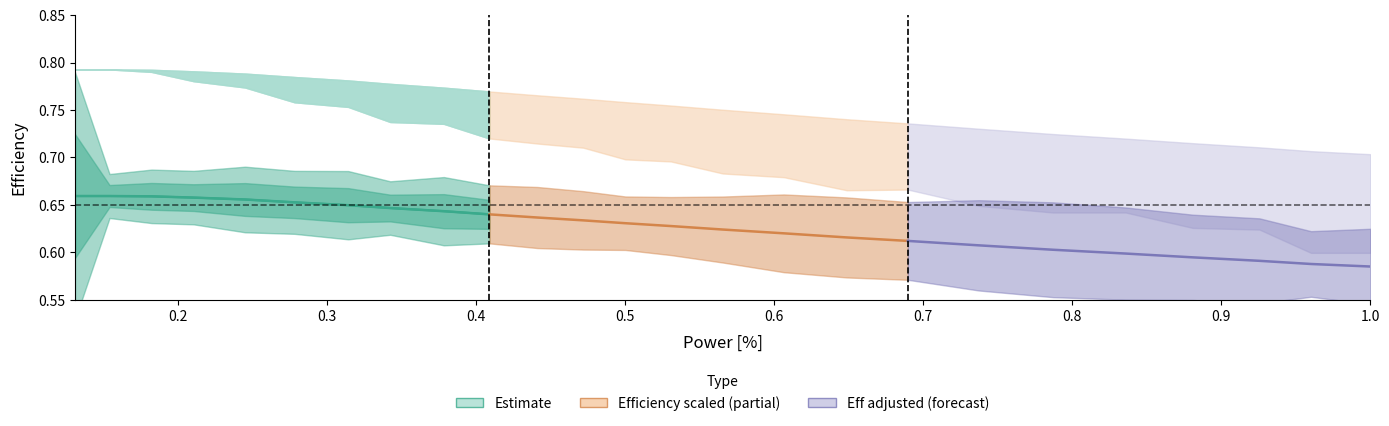

What is the label of the 23rd point from the left?

22